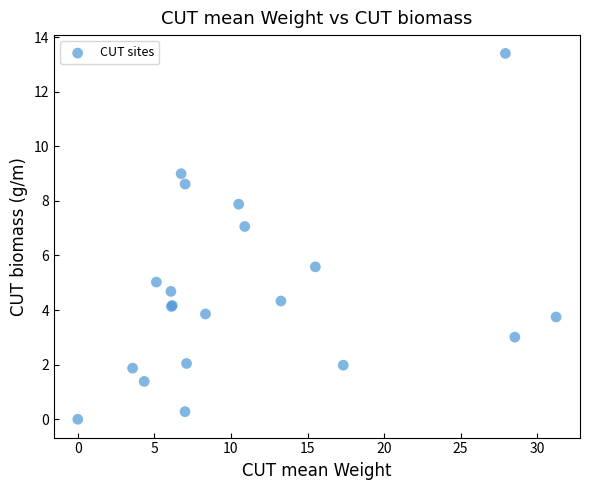

What Y value in the scatter plot is closest to 6?

5.6